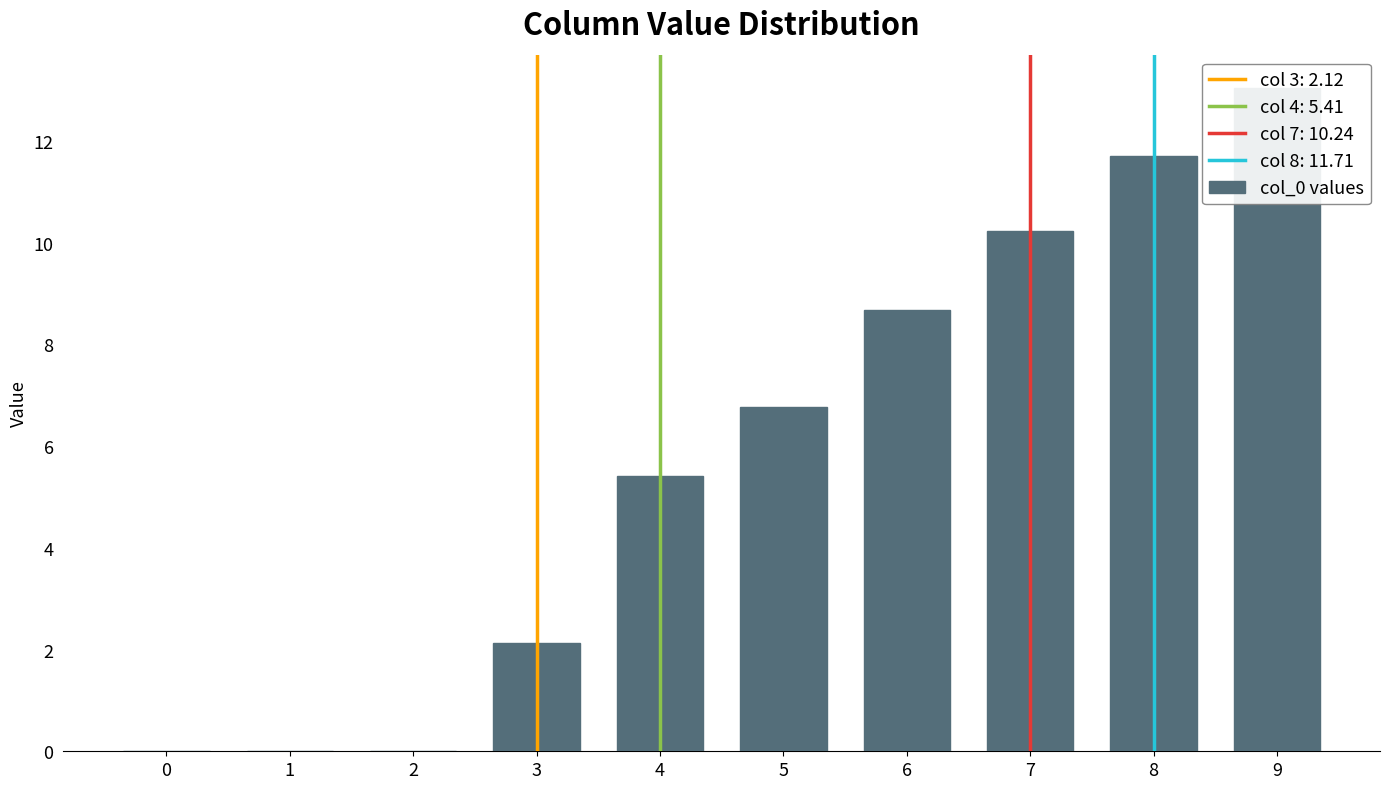

List the labels in order of value, smallest first.

0, 1, 2, 3, 4, 5, 6, 7, 8, 9